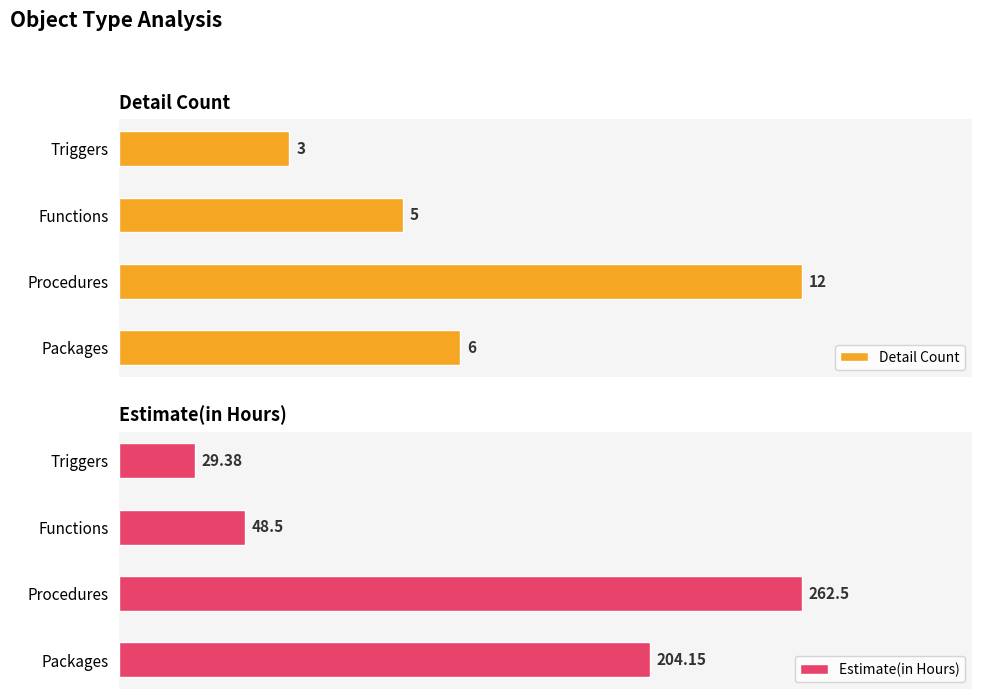

At which label does Detail Count reach its minimum?

Triggers